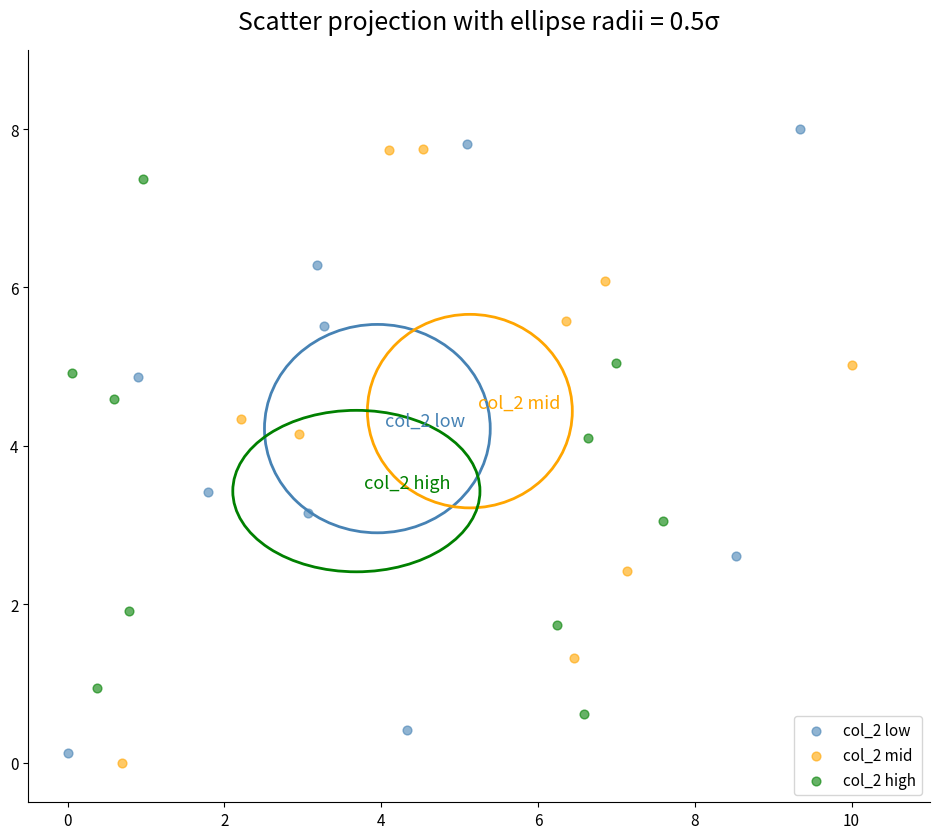

What are all the series names shown in the legend?

col_2 low, col_2 mid, col_2 high